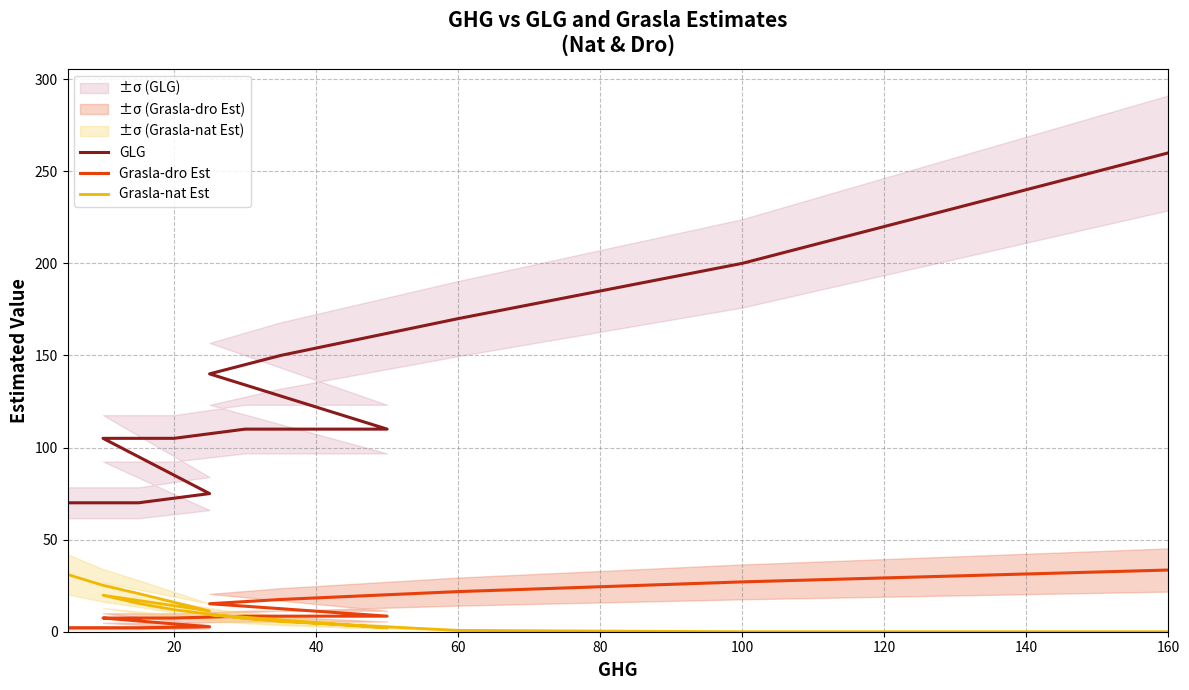

True or false: GLG has more than 2 points higher than both neighbors.

False